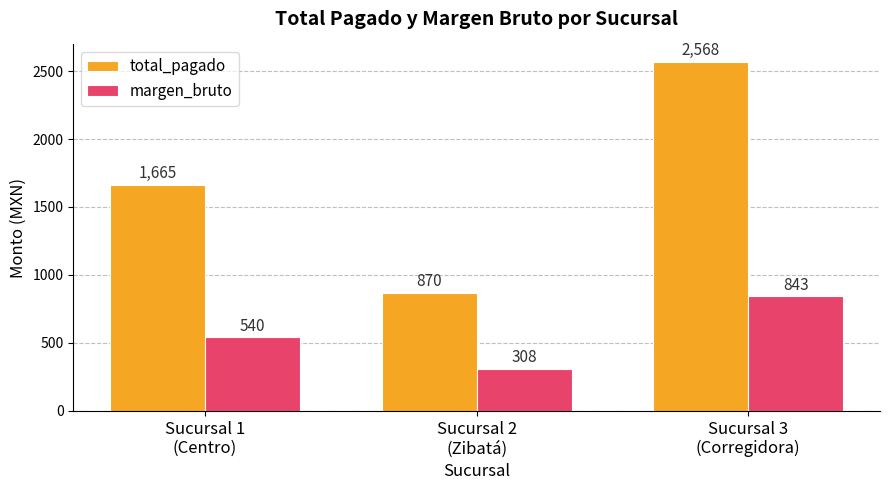

What is the greatest value displayed?

2568.0